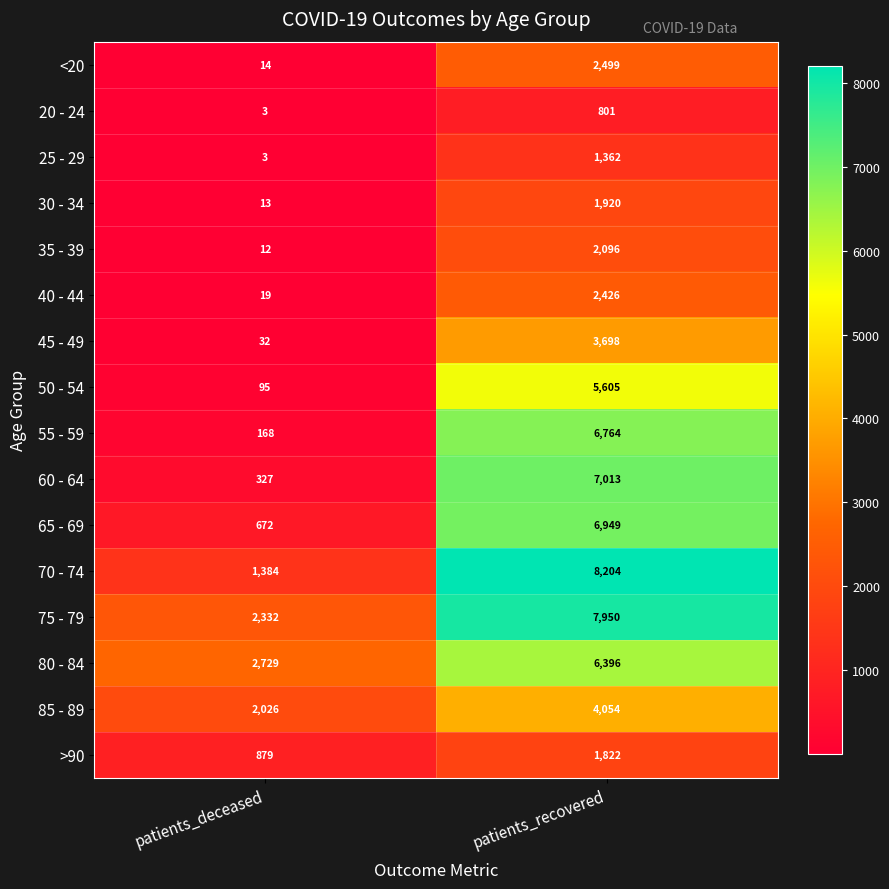

The <20 series shows 846 at patients_recovered. True or false?

False